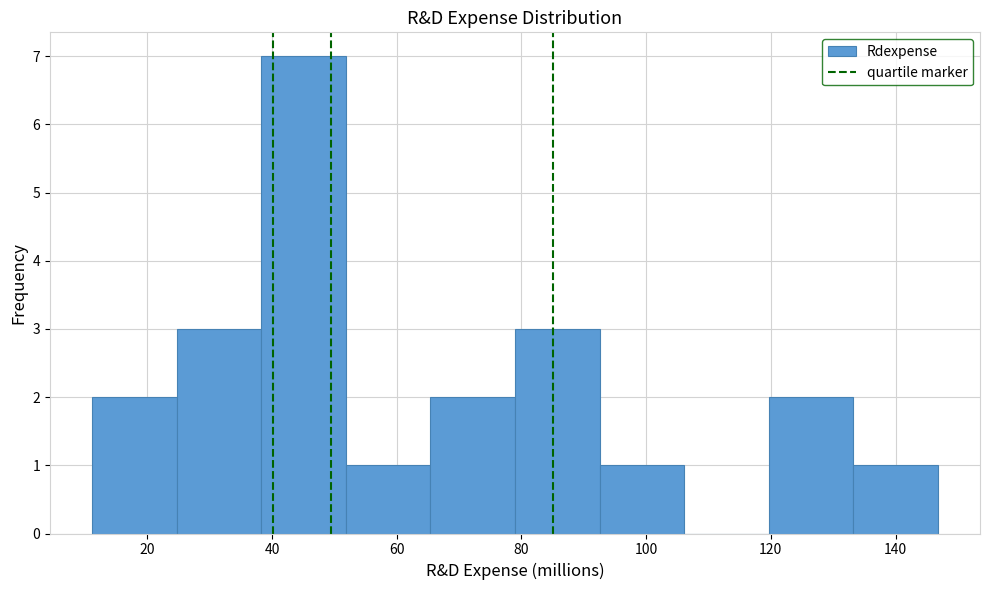

Reading left to right, list every bar in this chart as the range it spans on the x-axis followed by its height. Neither the bar edges nor the heights are printed on the chart, so give them approximately, as read against the axes.

12 to 24: 2
24 to 38: 3
38 to 52: 7
52 to 66: 1
66 to 78: 2
78 to 92: 3
92 to 106: 1
106 to 120: 0
120 to 134: 2
134 to 146: 1